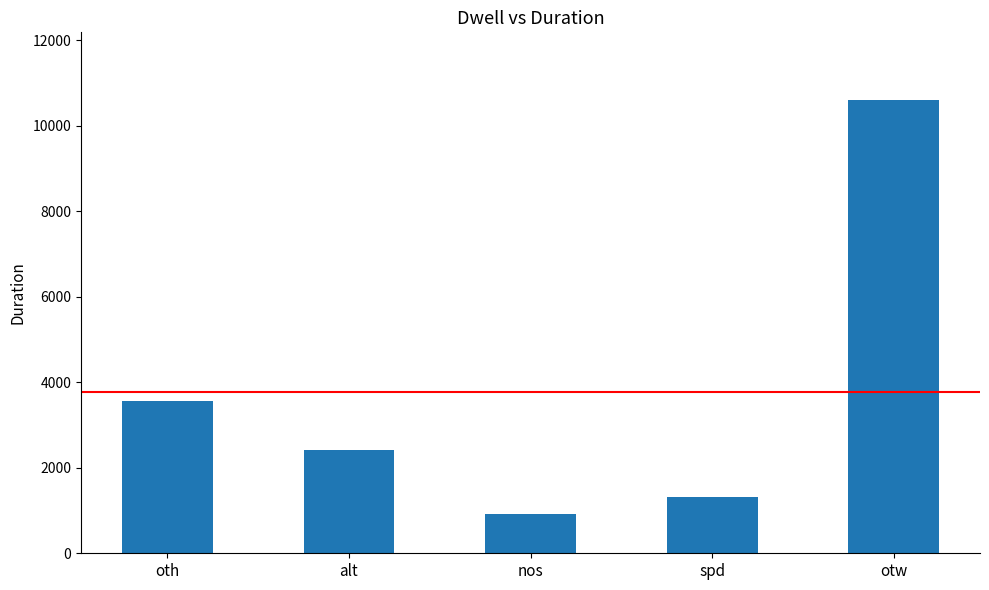

What is the difference between the values at otw and alt?

8175